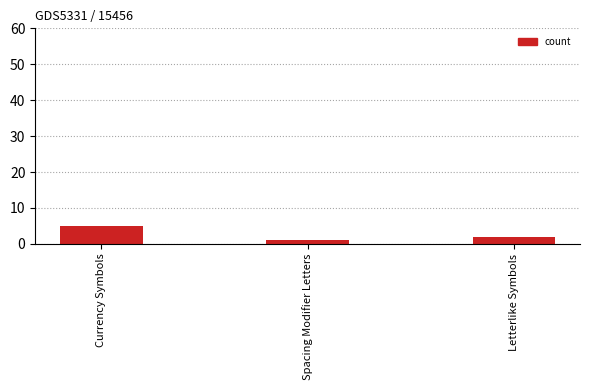

List the labels in order of value, smallest first.

Spacing Modifier Letters, Letterlike Symbols, Currency Symbols